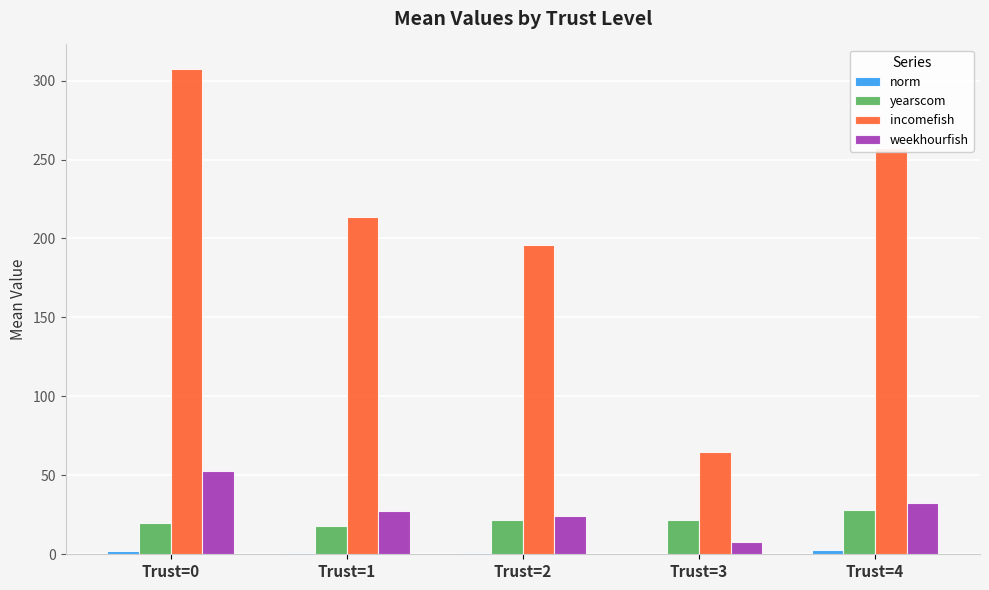

The value of weekhourfish at Trust=2 is 34.9. True or false?

False